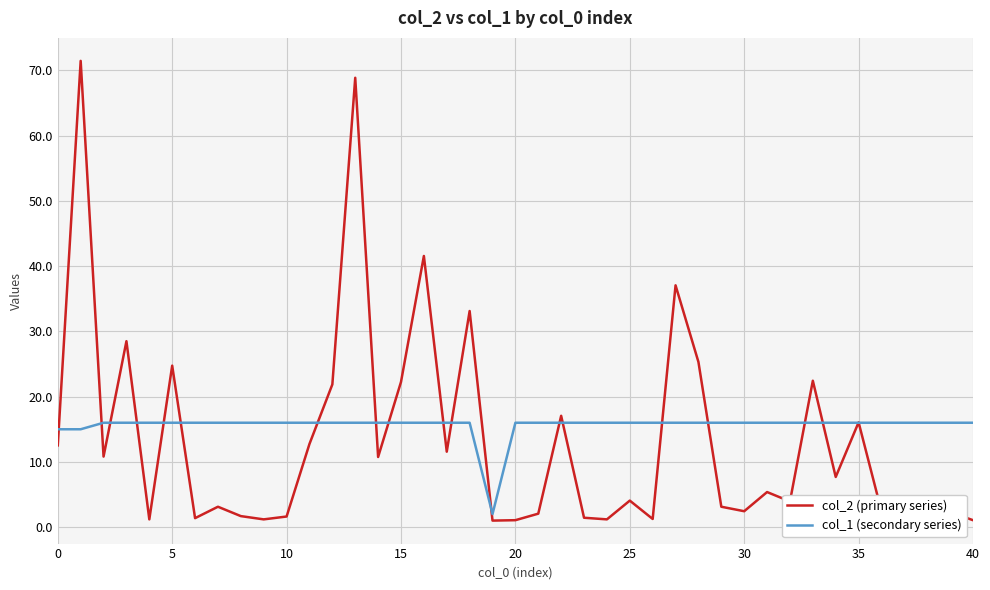

How many lines are shown in the chart?

2